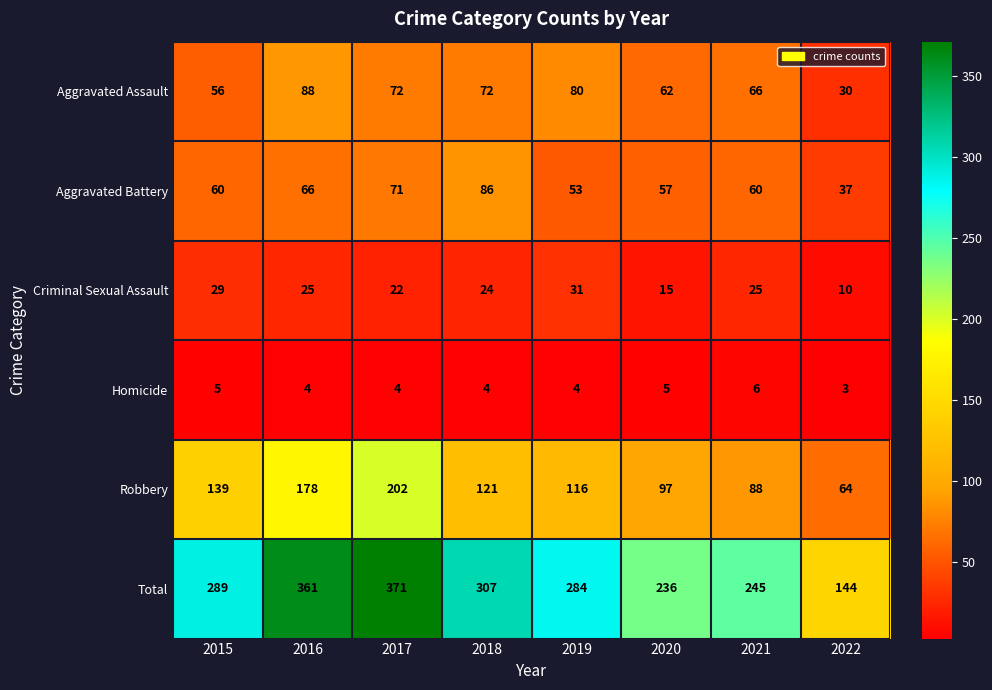

What is the sum of all Total values?

2237